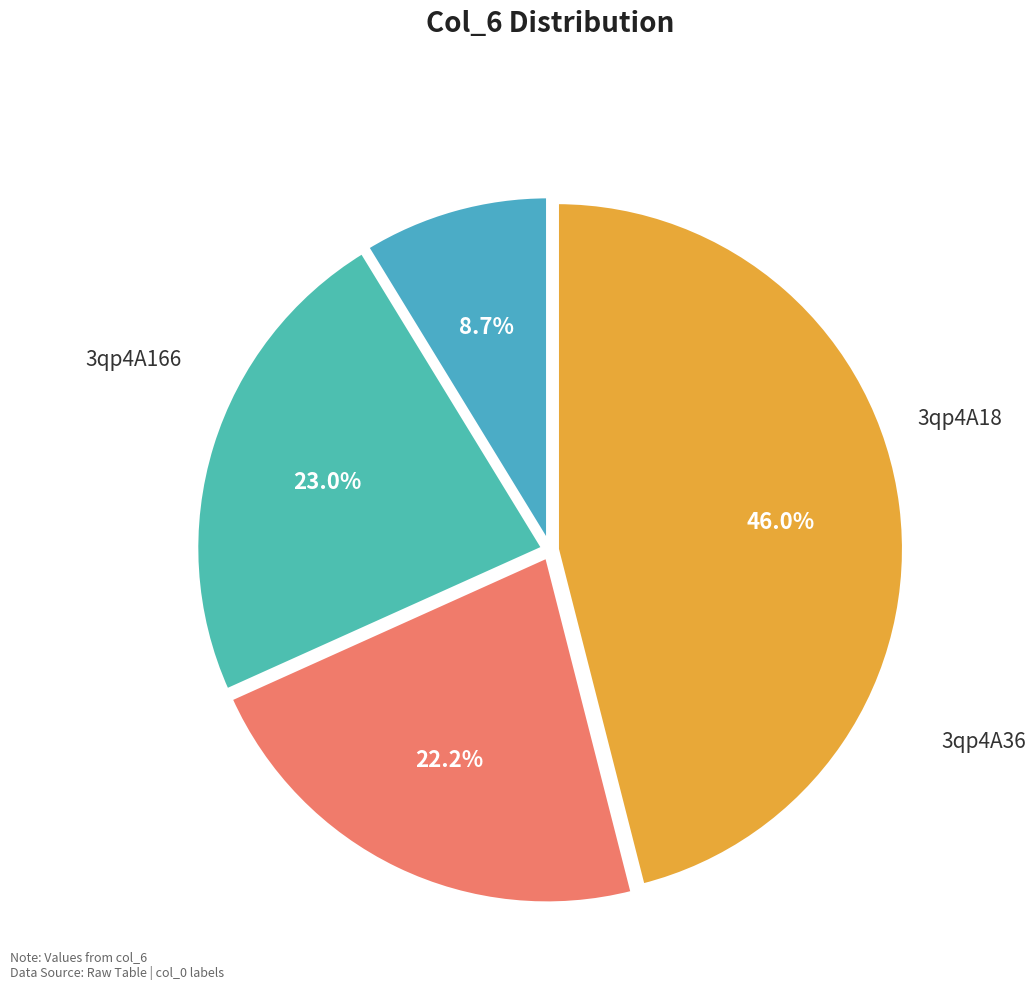

What is the change in value from 3qp4A36 to 3qp4A166?

+9.7